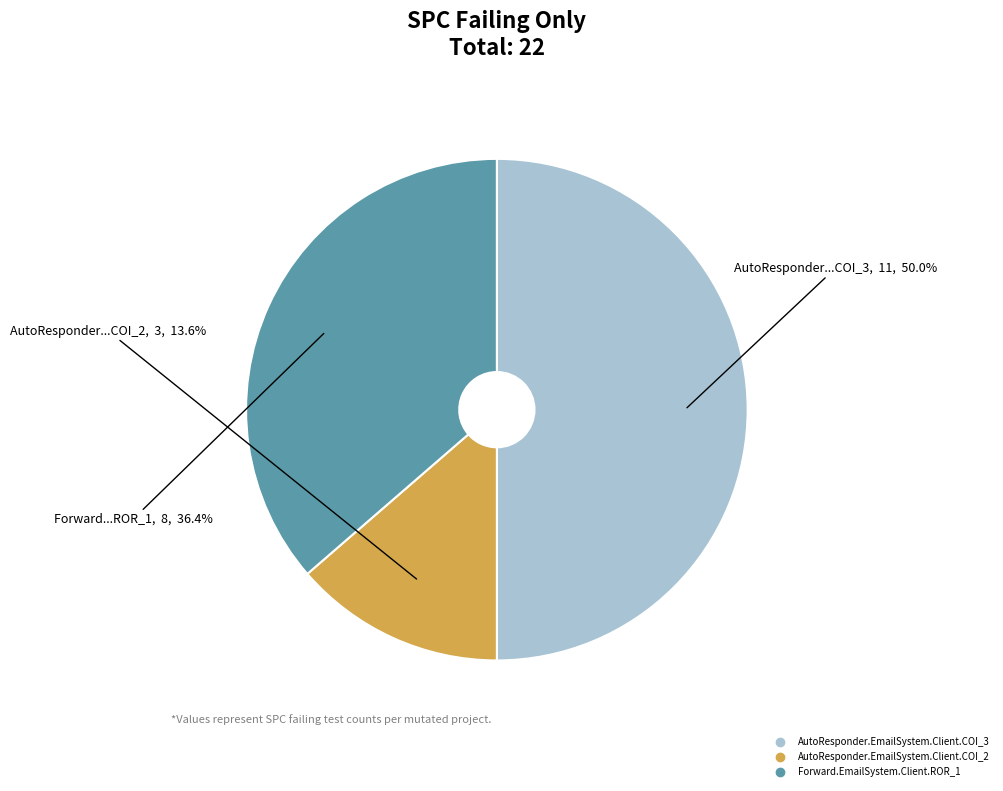

How many segments does this pie chart have?

3